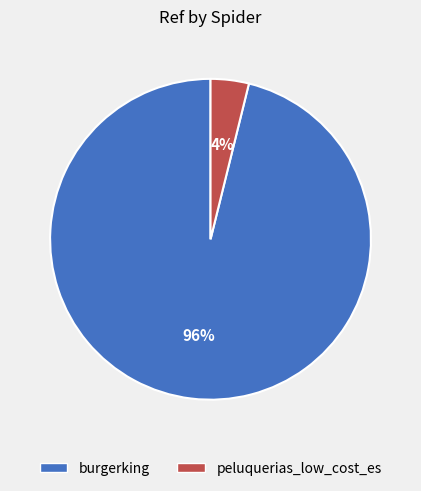

Does burgerking represent more than half of the total?

Yes